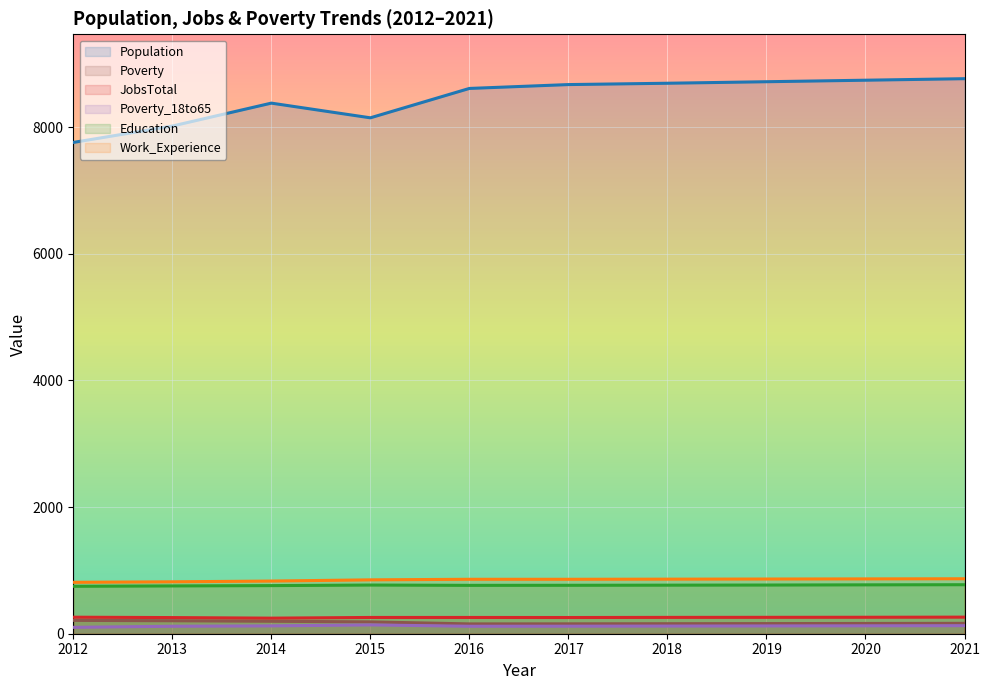

True or false: Work_Experience line has more than 1 interior local peaks.

False